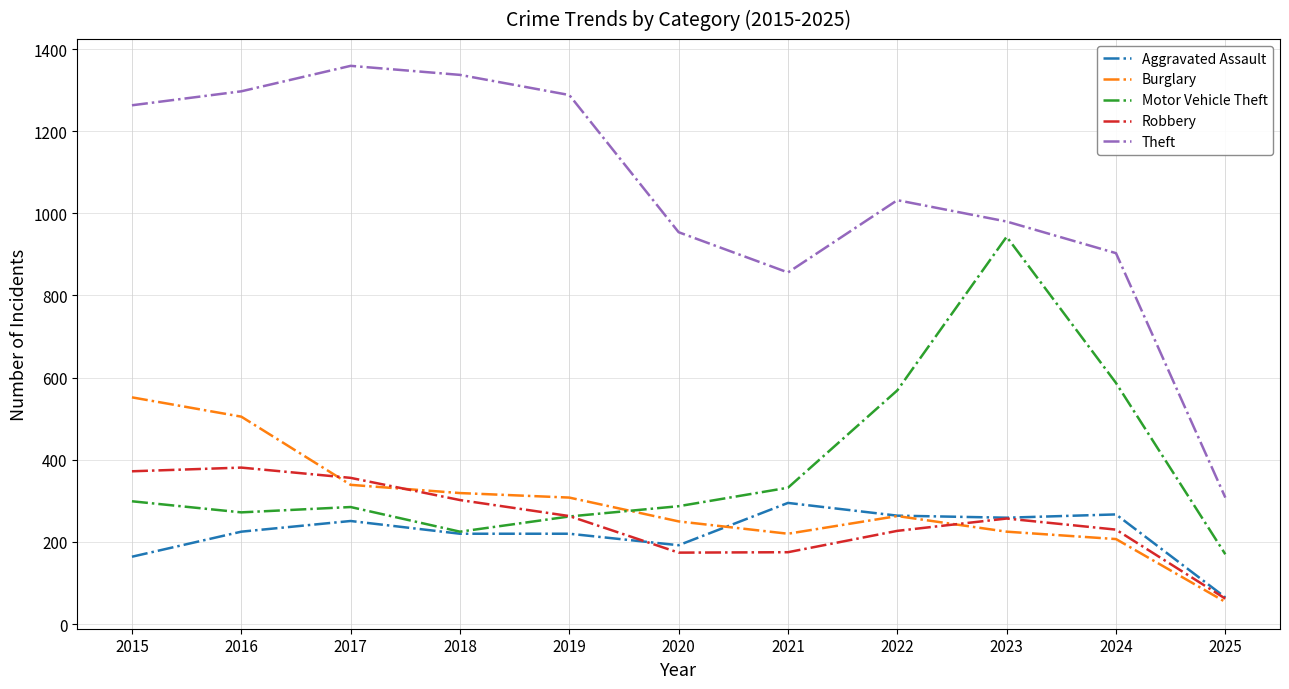

Is the value of Motor Vehicle Theft at 2016 greater than the value of Aggravated Assault at 2018?

Yes